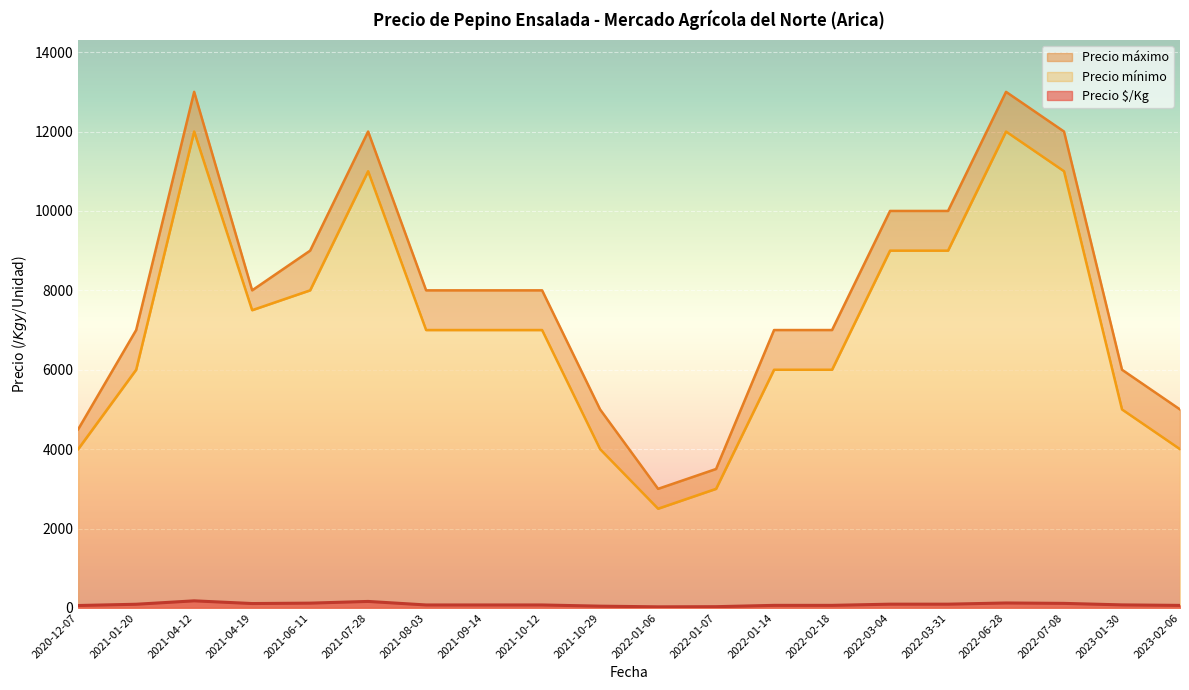

Count the number of data series in this chart.

3